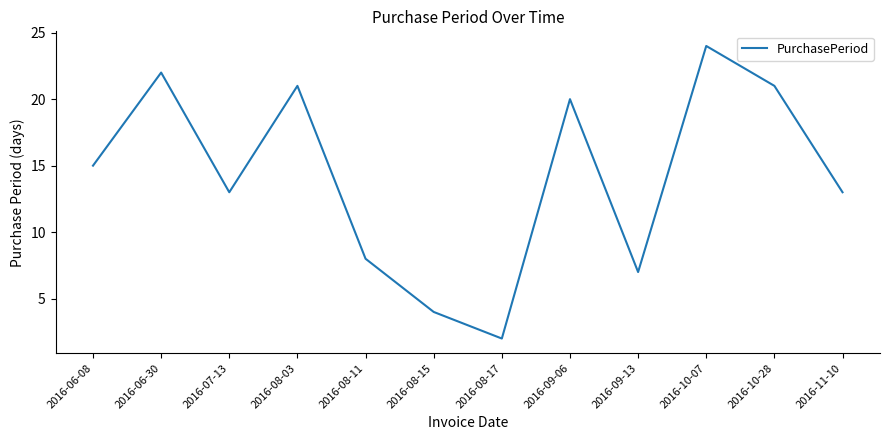

True or false: there are more than 2 points higher than both neighbors.

True